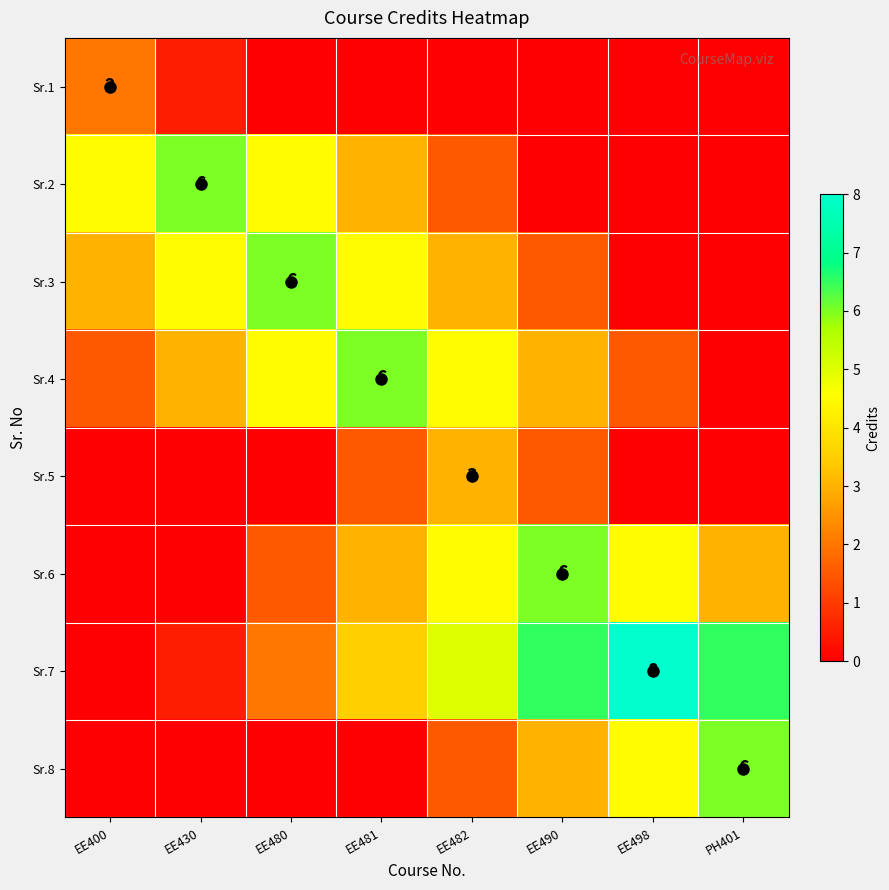

The value of Sr.8 at PH401 is 6.0. True or false?

True